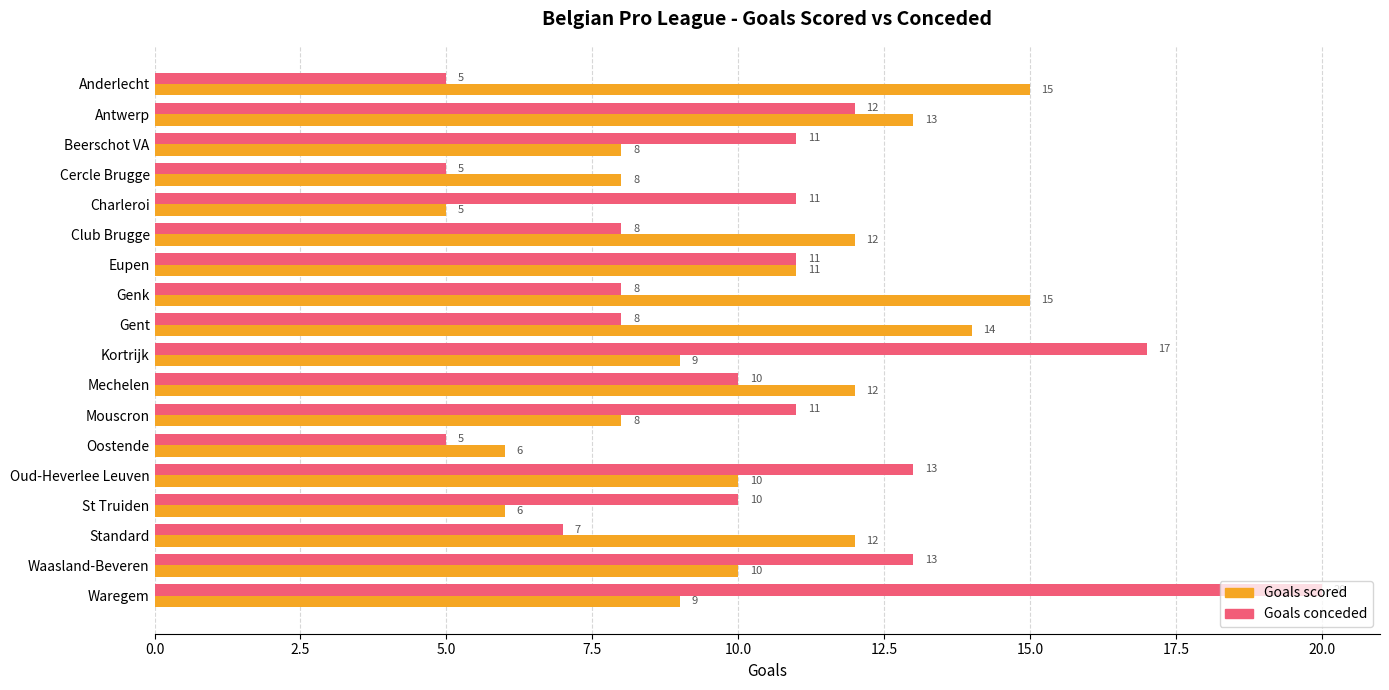

At which category is the sum across all series the highest?

Waregem